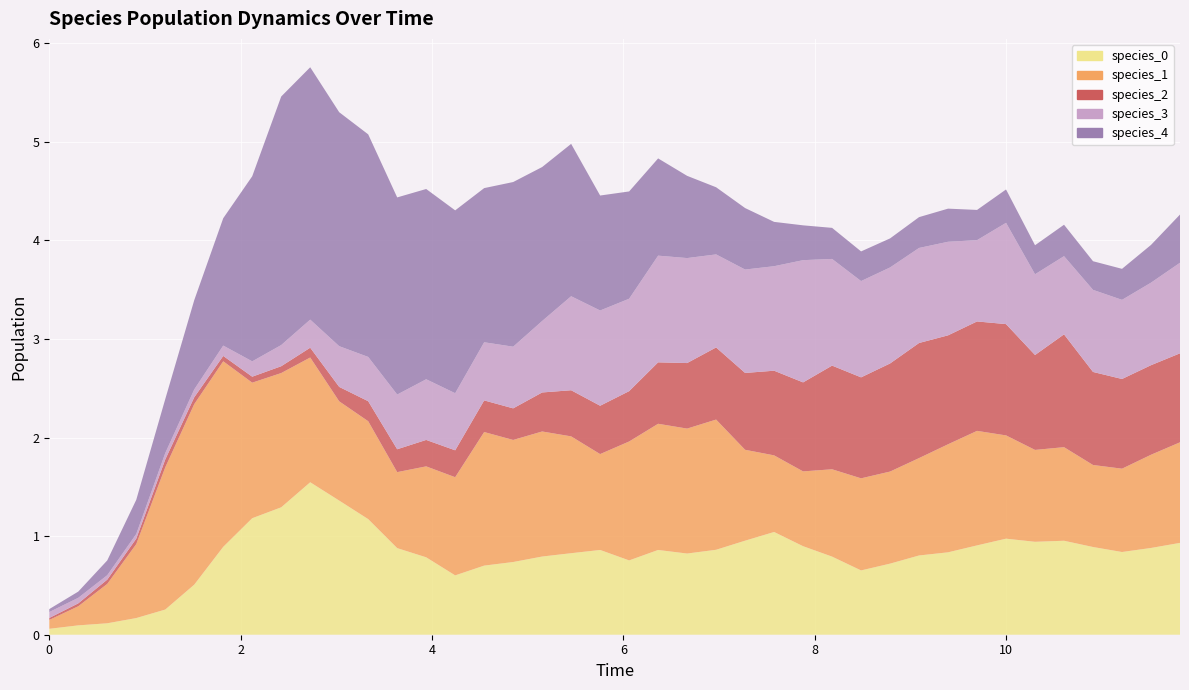

Reading left to right, transcribe all the data shown in this chart.

species_0: 0.0=0.1	0.30303030303030304=0.1	0.6060606060606061=0.1	0.9090909090909092=0.2	1.2121212121212122=0.3	1.5151515151515151=0.5	1.8181818181818183=0.9	2.121212121212121=1.2	2.4242424242424243=1.3	2.7272727272727275=1.5	3.0303030303030303=1.4	3.3333333333333335=1.2	3.6363636363636367=0.9	3.9393939393939394=0.8	4.242424242424242=0.6	4.545454545454546=0.7	4.848484848484849=0.7	5.151515151515151=0.8	5.454545454545455=0.8	5.757575757575758=0.9	6.0606060606060606=0.8	6.363636363636364=0.9	6.666666666666667=0.8	6.96969696969697=0.9	7.272727272727273=1.0	7.575757575757576=1.0	7.878787878787879=0.9	8.181818181818182=0.8	8.484848484848484=0.7	8.787878787878789=0.7	9.090909090909092=0.8	9.393939393939394=0.8	9.696969696969697=0.9	10.0=1.0	10.303030303030303=0.9	10.606060606060606=1.0	10.90909090909091=0.9	11.212121212121213=0.8	11.515151515151516=0.9	11.818181818181818=0.9
species_1: 0.0=0.1	0.30303030303030304=0.2	0.6060606060606061=0.4	0.9090909090909092=0.8	1.2121212121212122=1.4	1.5151515151515151=1.8	1.8181818181818183=1.9	2.121212121212121=1.4	2.4242424242424243=1.4	2.7272727272727275=1.3	3.0303030303030303=1.0	3.3333333333333335=1.0	3.6363636363636367=0.8	3.9393939393939394=0.9	4.242424242424242=1.0	4.545454545454546=1.4	4.848484848484849=1.2	5.151515151515151=1.3	5.454545454545455=1.2	5.757575757575758=1.0	6.0606060606060606=1.2	6.363636363636364=1.3	6.666666666666667=1.3	6.96969696969697=1.3	7.272727272727273=0.9	7.575757575757576=0.8	7.878787878787879=0.8	8.181818181818182=0.9	8.484848484848484=0.9	8.787878787878789=0.9	9.090909090909092=1.0	9.393939393939394=1.1	9.696969696969697=1.2	10.0=1.0	10.303030303030303=0.9	10.606060606060606=0.9	10.90909090909091=0.8	11.212121212121213=0.8	11.515151515151516=0.9	11.818181818181818=1.0
species_2: 0.0=0.0	0.30303030303030304=0.0	0.6060606060606061=0.0	0.9090909090909092=0.1	1.2121212121212122=0.1	1.5151515151515151=0.1	1.8181818181818183=0.1	2.121212121212121=0.1	2.4242424242424243=0.1	2.7272727272727275=0.1	3.0303030303030303=0.1	3.3333333333333335=0.2	3.6363636363636367=0.2	3.9393939393939394=0.3	4.242424242424242=0.3	4.545454545454546=0.3	4.848484848484849=0.3	5.151515151515151=0.4	5.454545454545455=0.5	5.757575757575758=0.5	6.0606060606060606=0.5	6.363636363636364=0.6	6.666666666666667=0.7	6.96969696969697=0.7	7.272727272727273=0.8	7.575757575757576=0.9	7.878787878787879=0.9	8.181818181818182=1.1	8.484848484848484=1.0	8.787878787878789=1.1	9.090909090909092=1.2	9.393939393939394=1.1	9.696969696969697=1.1	10.0=1.1	10.303030303030303=1.0	10.606060606060606=1.1	10.90909090909091=0.9	11.212121212121213=0.9	11.515151515151516=0.9	11.818181818181818=0.9
species_3: 0.0=0.1	0.30303030303030304=0.1	0.6060606060606061=0.0	0.9090909090909092=0.0	1.2121212121212122=0.1	1.5151515151515151=0.1	1.8181818181818183=0.1	2.121212121212121=0.2	2.4242424242424243=0.2	2.7272727272727275=0.3	3.0303030303030303=0.4	3.3333333333333335=0.4	3.6363636363636367=0.6	3.9393939393939394=0.6	4.242424242424242=0.6	4.545454545454546=0.6	4.848484848484849=0.6	5.151515151515151=0.7	5.454545454545455=1.0	5.757575757575758=1.0	6.0606060606060606=0.9	6.363636363636364=1.1	6.666666666666667=1.1	6.96969696969697=0.9	7.272727272727273=1.0	7.575757575757576=1.1	7.878787878787879=1.2	8.181818181818182=1.1	8.484848484848484=1.0	8.787878787878789=1.0	9.090909090909092=1.0	9.393939393939394=0.9	9.696969696969697=0.8	10.0=1.0	10.303030303030303=0.8	10.606060606060606=0.8	10.90909090909091=0.8	11.212121212121213=0.8	11.515151515151516=0.8	11.818181818181818=0.9
species_4: 0.0=0.0	0.30303030303030304=0.1	0.6060606060606061=0.1	0.9090909090909092=0.3	1.2121212121212122=0.5	1.5151515151515151=0.9	1.8181818181818183=1.3	2.121212121212121=1.9	2.4242424242424243=2.5	2.7272727272727275=2.6	3.0303030303030303=2.4	3.3333333333333335=2.3	3.6363636363636367=2.0	3.9393939393939394=1.9	4.242424242424242=1.9	4.545454545454546=1.6	4.848484848484849=1.7	5.151515151515151=1.6	5.454545454545455=1.5	5.757575757575758=1.2	6.0606060606060606=1.1	6.363636363636364=1.0	6.666666666666667=0.8	6.96969696969697=0.7	7.272727272727273=0.6	7.575757575757576=0.4	7.878787878787879=0.4	8.181818181818182=0.3	8.484848484848484=0.3	8.787878787878789=0.3	9.090909090909092=0.3	9.393939393939394=0.3	9.696969696969697=0.3	10.0=0.3	10.303030303030303=0.3	10.606060606060606=0.3	10.90909090909091=0.3	11.212121212121213=0.3	11.515151515151516=0.4	11.818181818181818=0.5